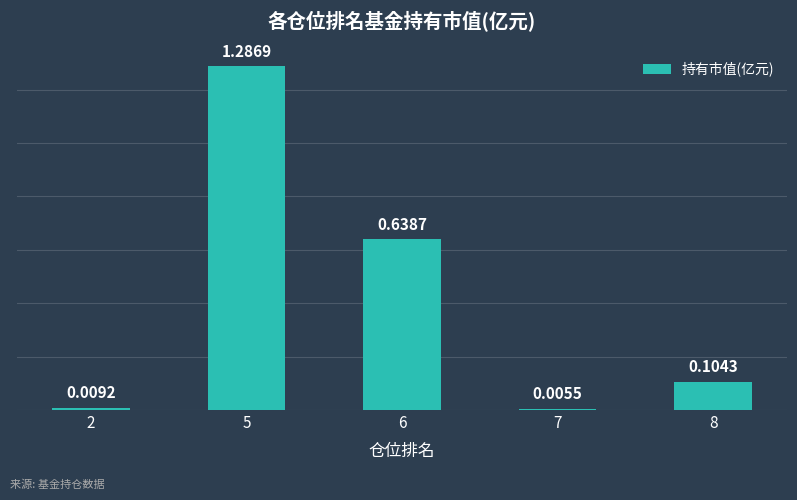

Rank the categories by value from highest to lowest.

5, 6, 8, 2, 7